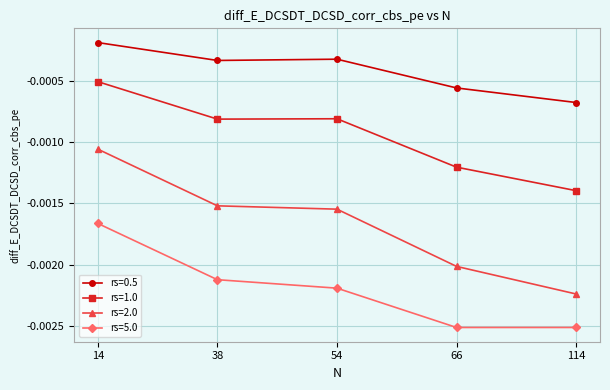

True or false: rs=0.5 and rs=2.0 intersect in this chart.

False